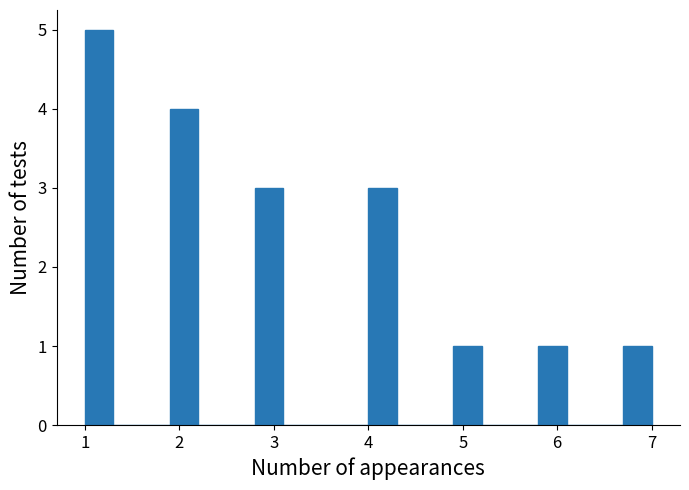

Around what value on the x-axis is the tallest bar? Give the approximate position of its centre, as read against the axis.

1.2